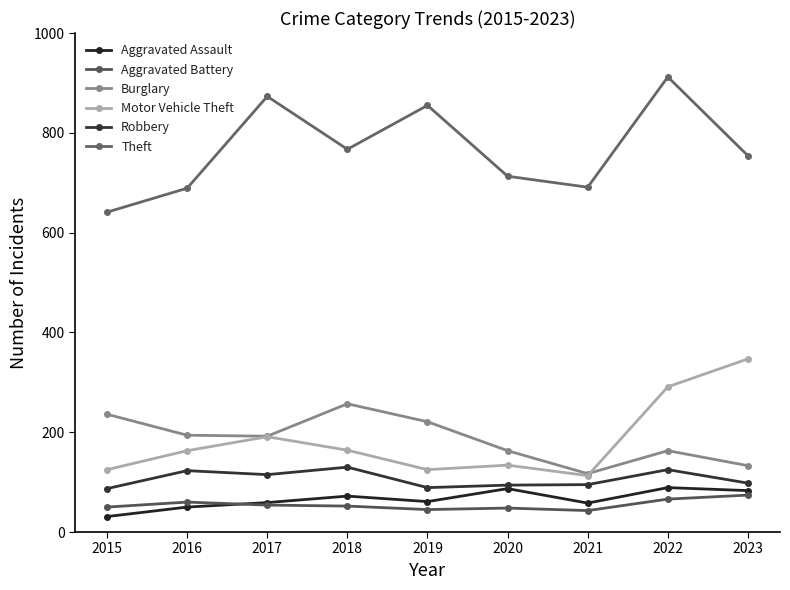

Where is the first local minimum for Aggravated Assault?

2019